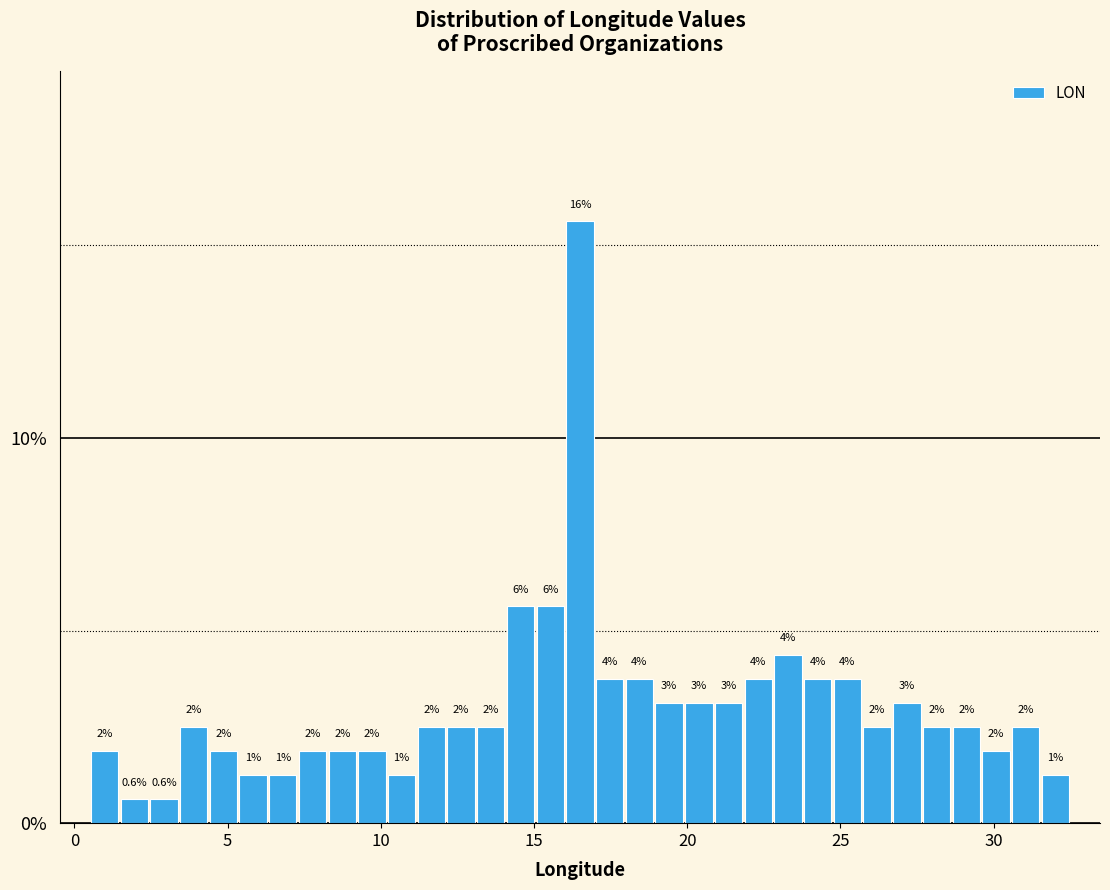

Read against the x-axis, roughly where is the centre of the tallest bar?

16.5